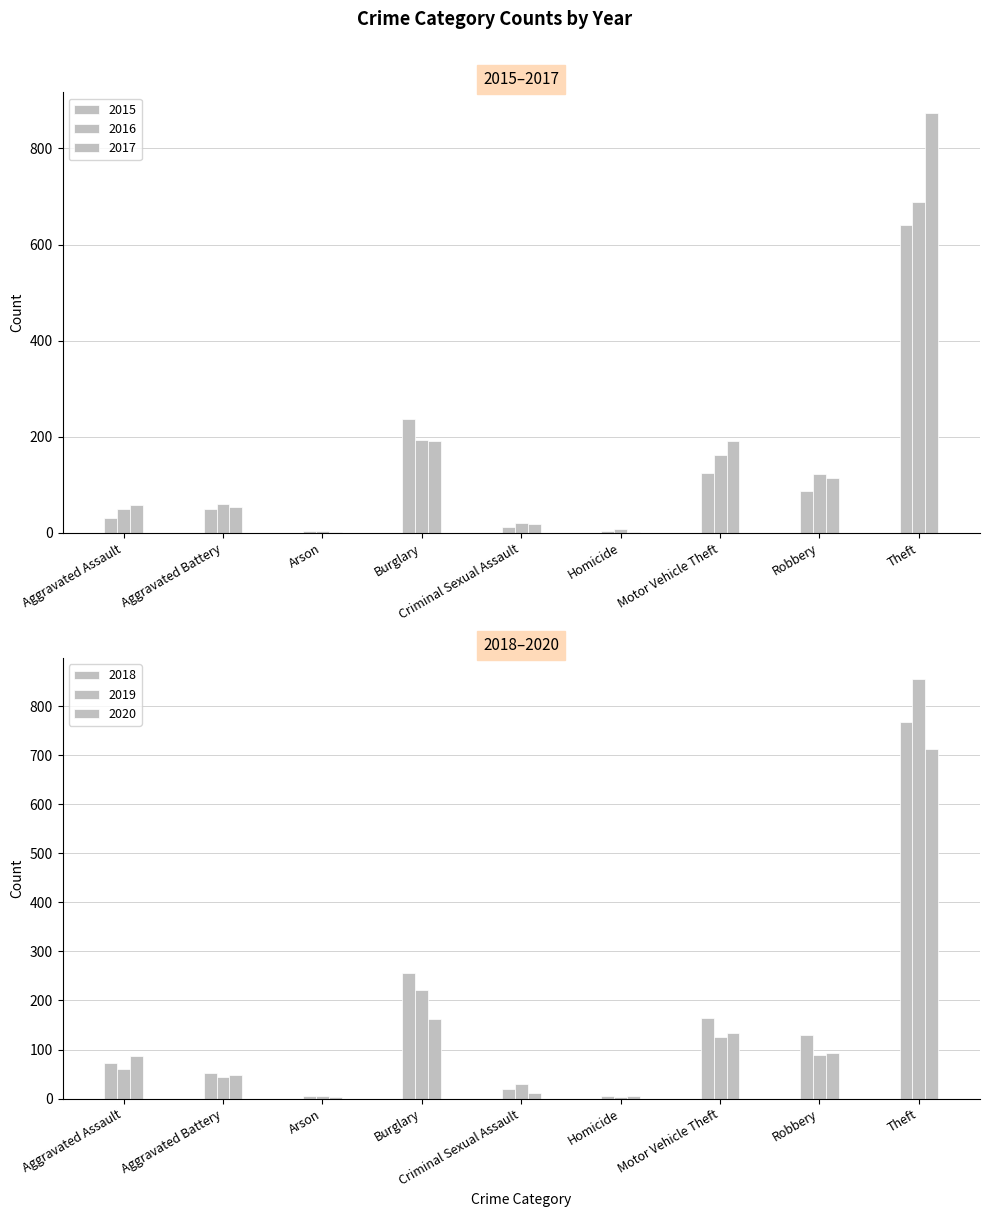

The value of 2019 at Motor Vehicle Theft is 38. True or false?

False